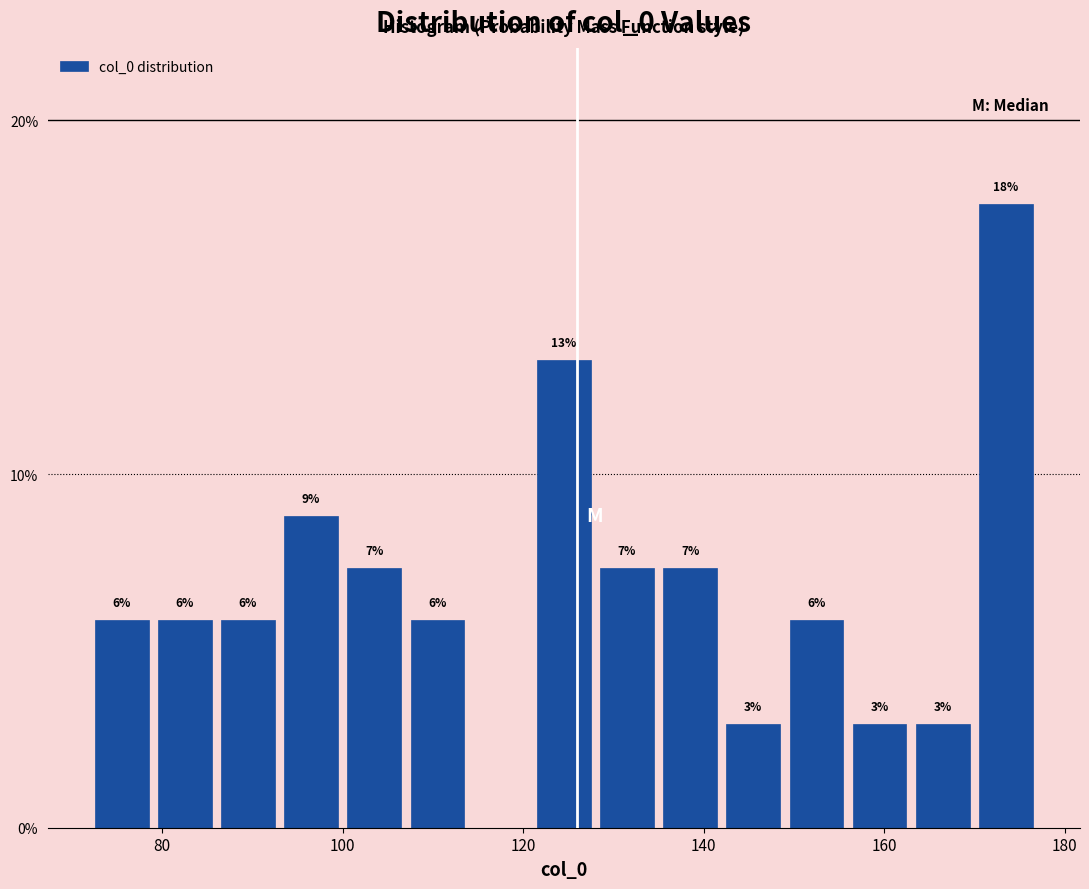

Around what value on the x-axis is the tallest bar? Give the approximate position of its centre, as read against the axis.

174